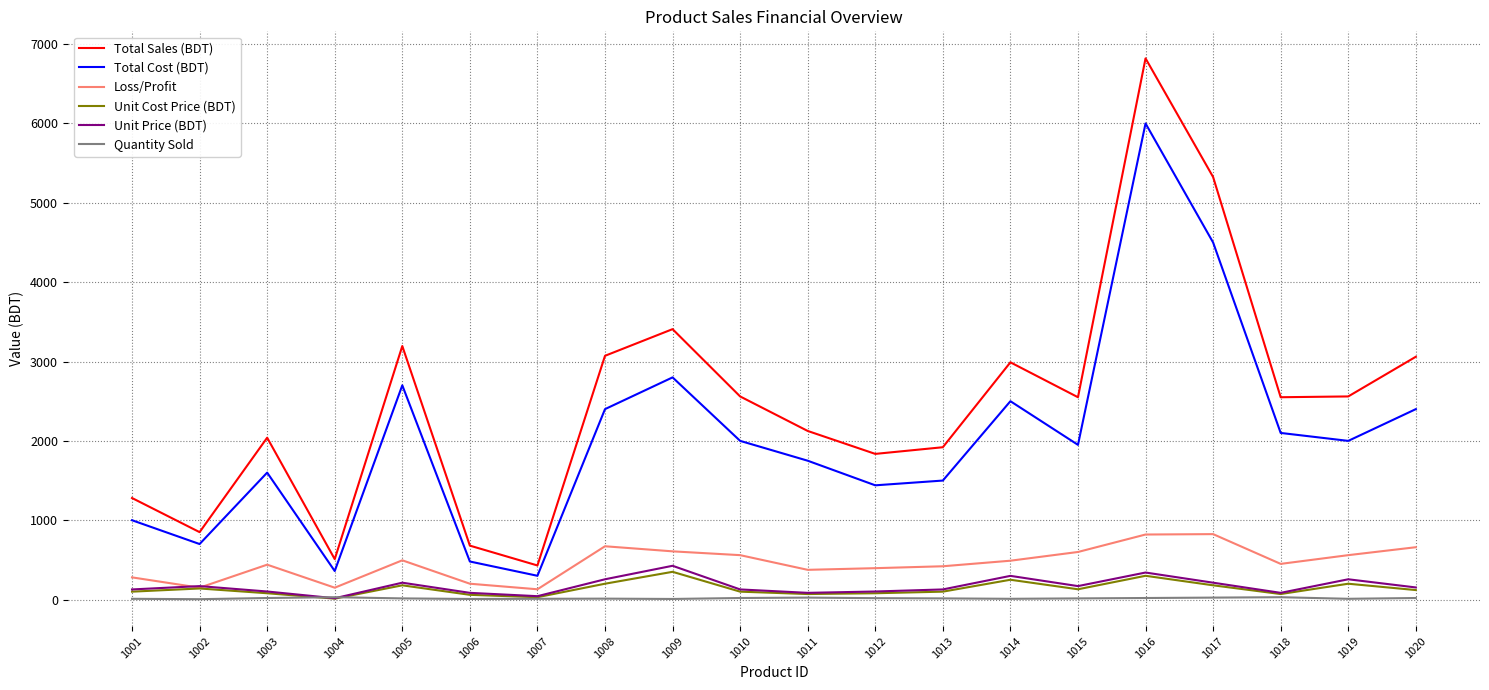

Is it true that Quantity Sold equals 8 at 1006?

True